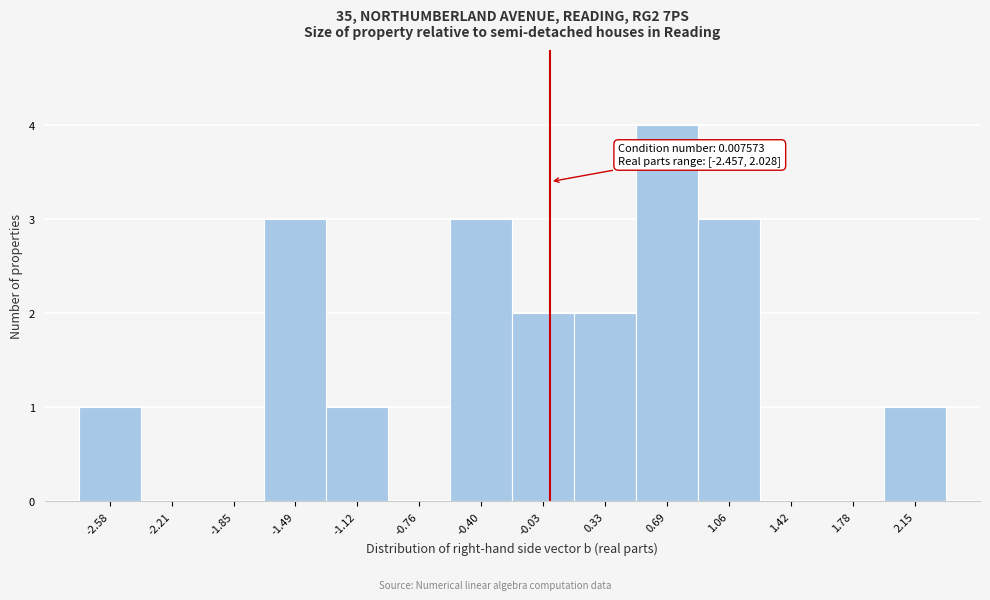

Which range on the x-axis has the tallest bar?

0.50 to 0.90